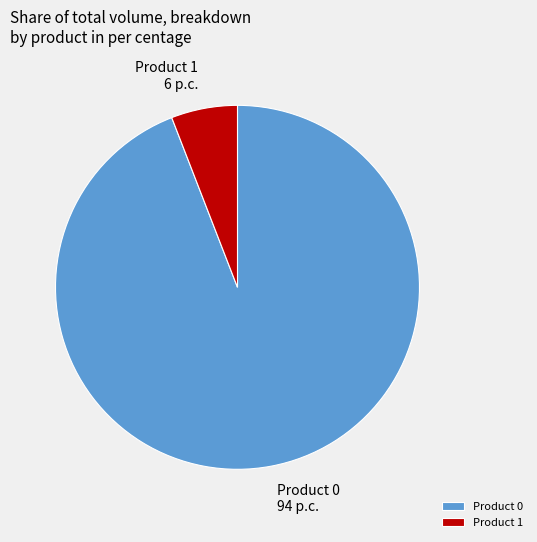

Do Product 0 and Product 1 together represent more than half of the pie?

Yes